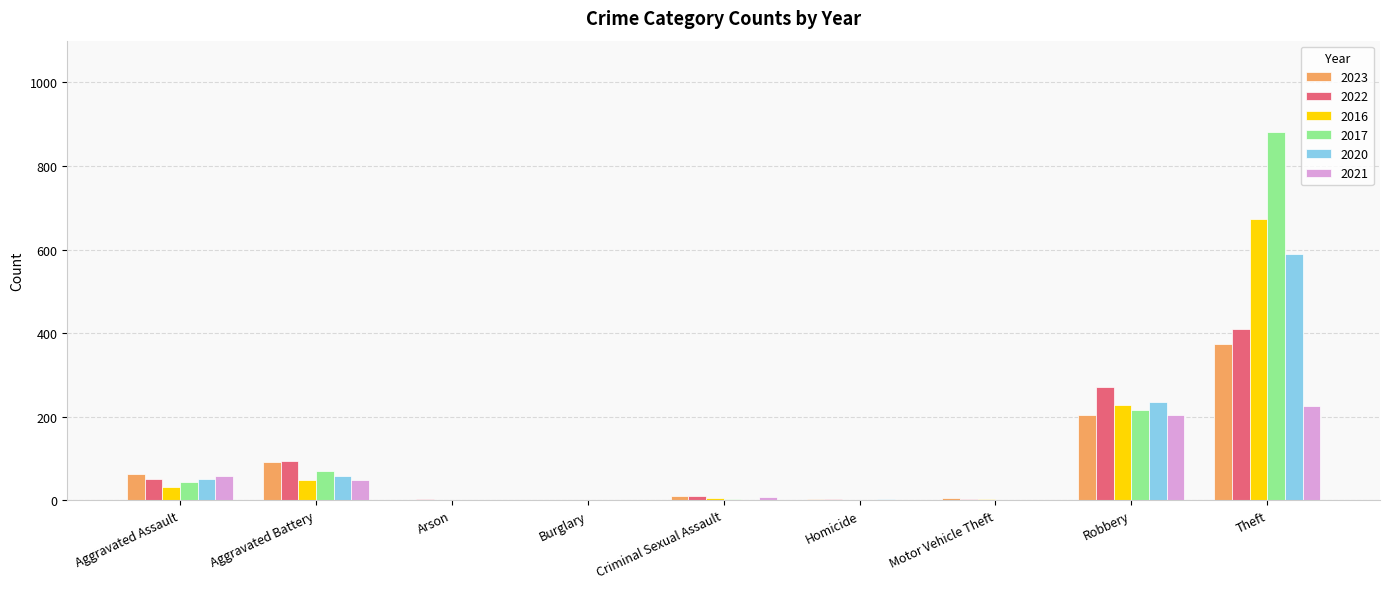

How many data points does each series have?

9